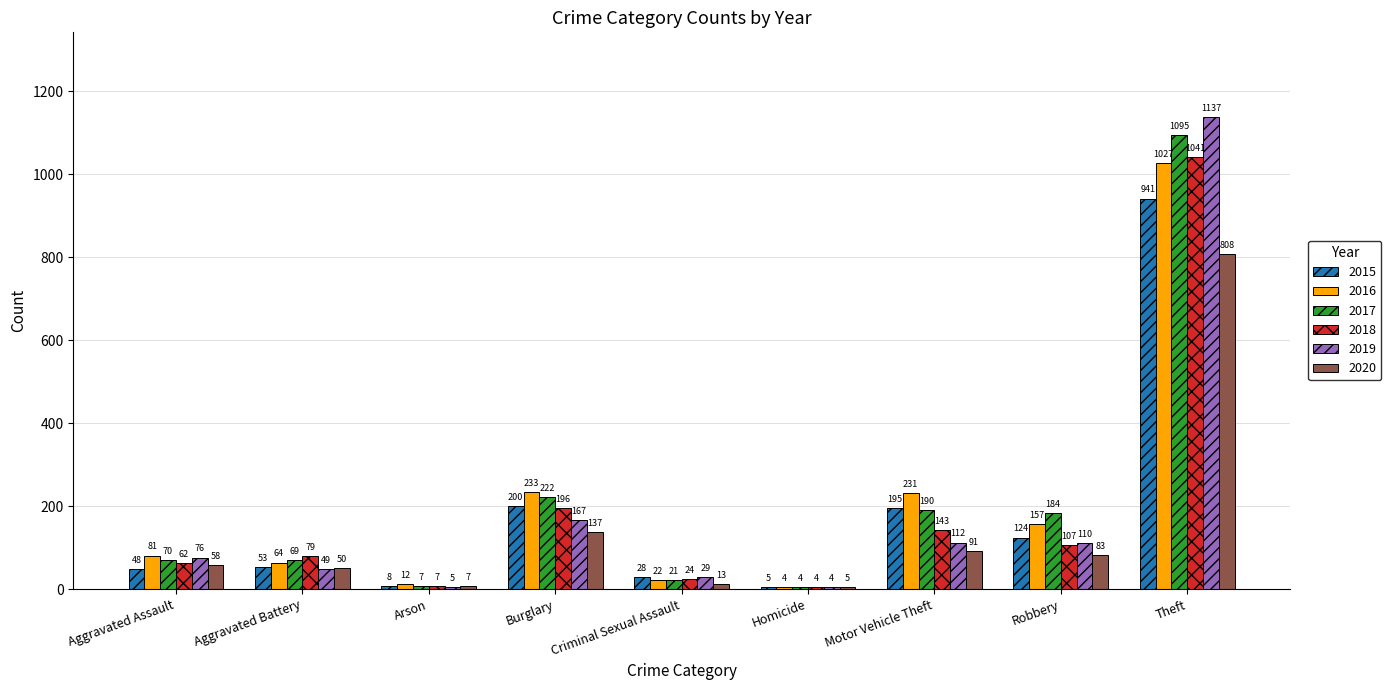

Reading left to right, list all the values displayed in this chart.

2015: 48	53	8	200	28	5	195	124	941
2016: 81	64	12	233	22	4	231	157	1027
2017: 70	69	7	222	21	4	190	184	1095
2018: 62	79	7	196	24	4	143	107	1041
2019: 76	49	5	167	29	4	112	110	1137
2020: 58	50	7	137	13	5	91	83	808